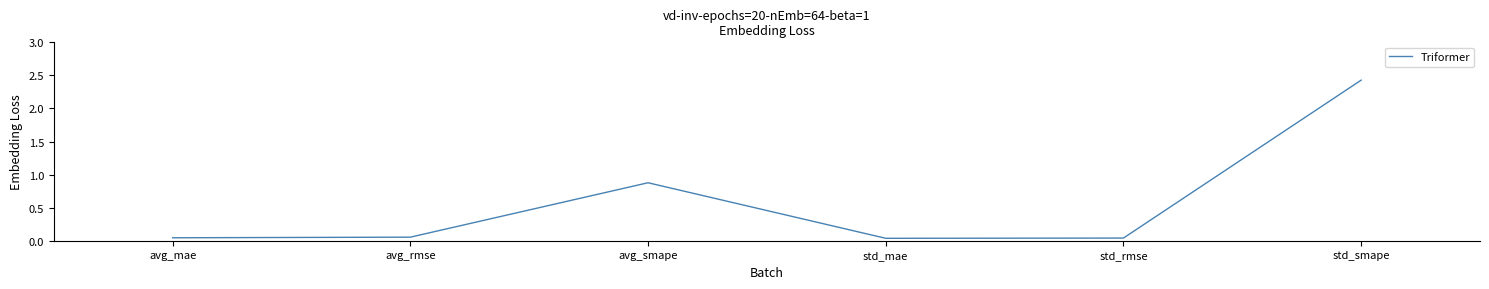

What position from the right is std_mae?

3